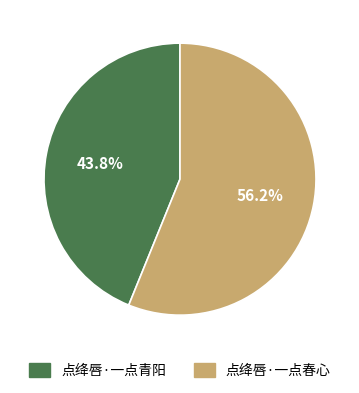

Between 点绛唇·一点春心 and 点绛唇·一点青阳, which is larger?

点绛唇·一点春心